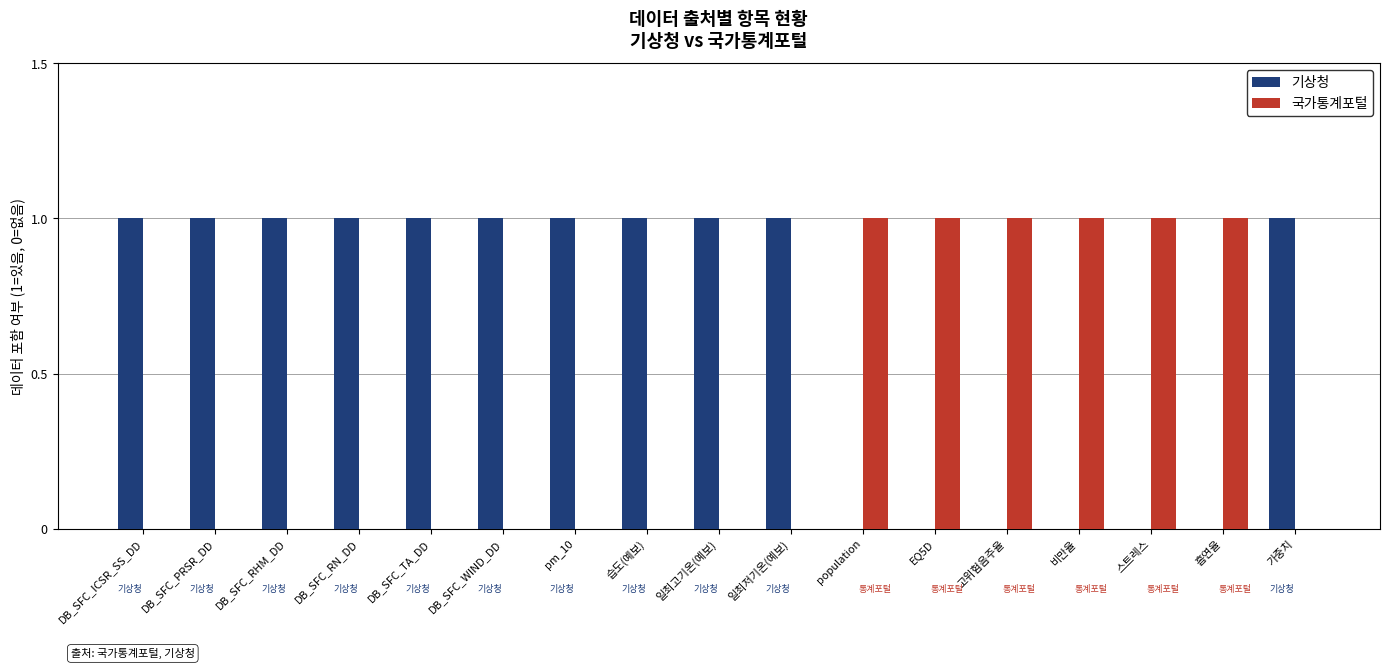

What is the sum of all 국가통계포털 values?

6